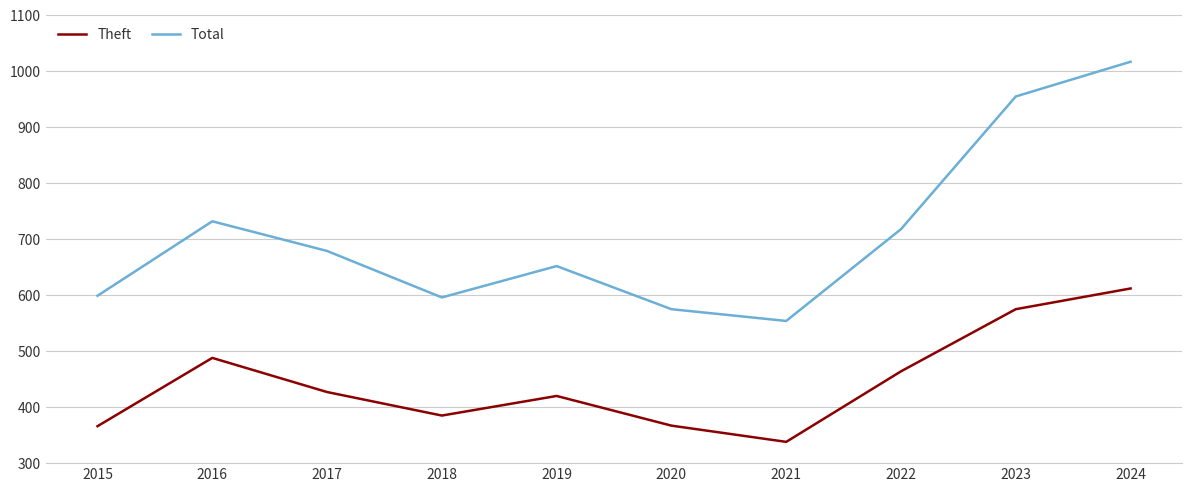

At which label does Total first exceed 679?

2016